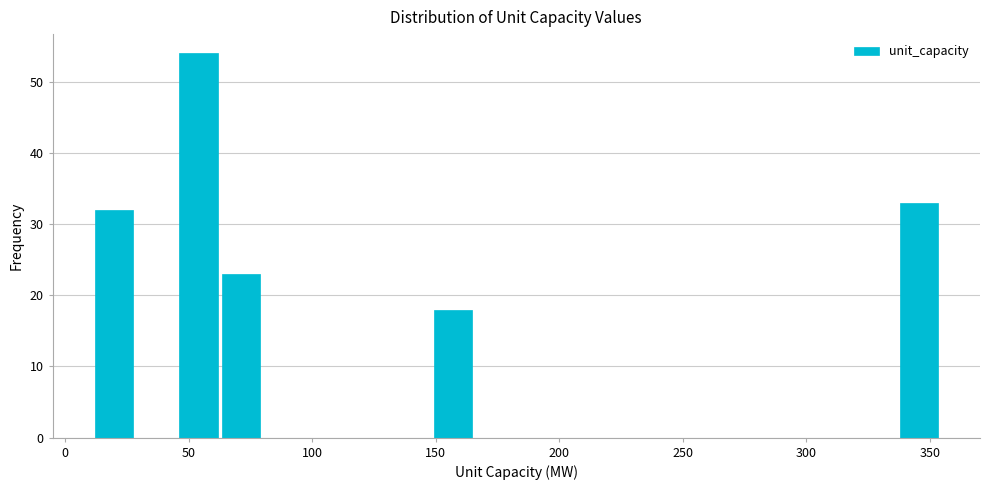

Read against the x-axis, roughly where is the centre of the tallest bar?

55